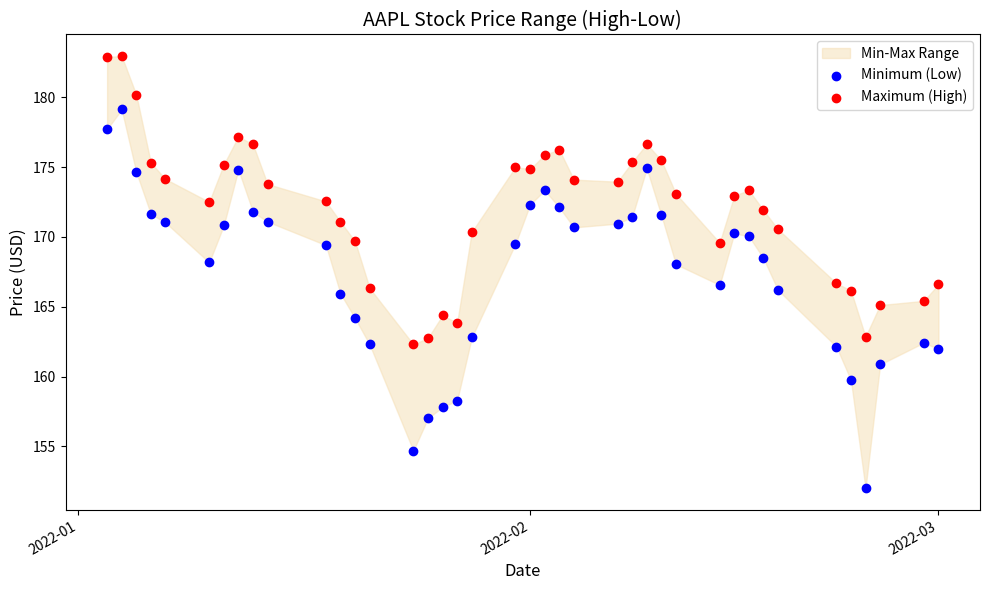

Which series has the widest spread of Y values?

Minimum (Low)